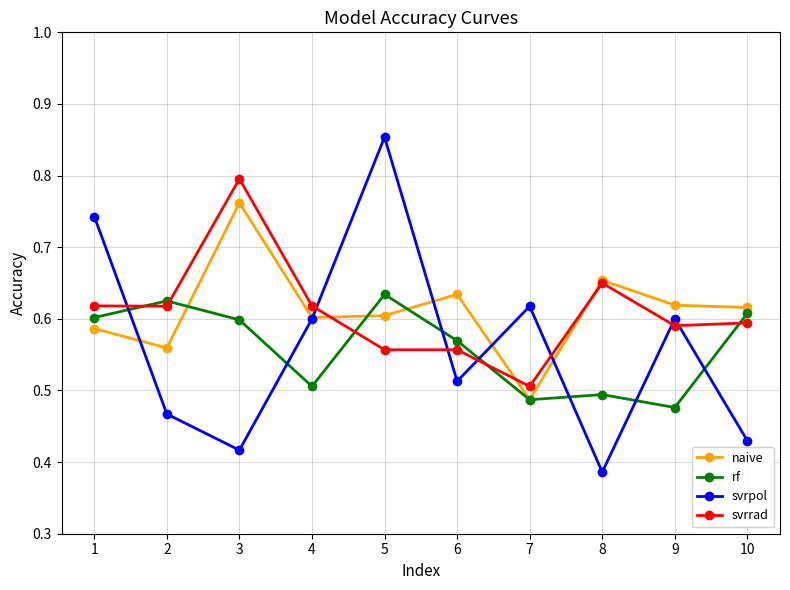

Where is svrrad nearest to the value 0?

7